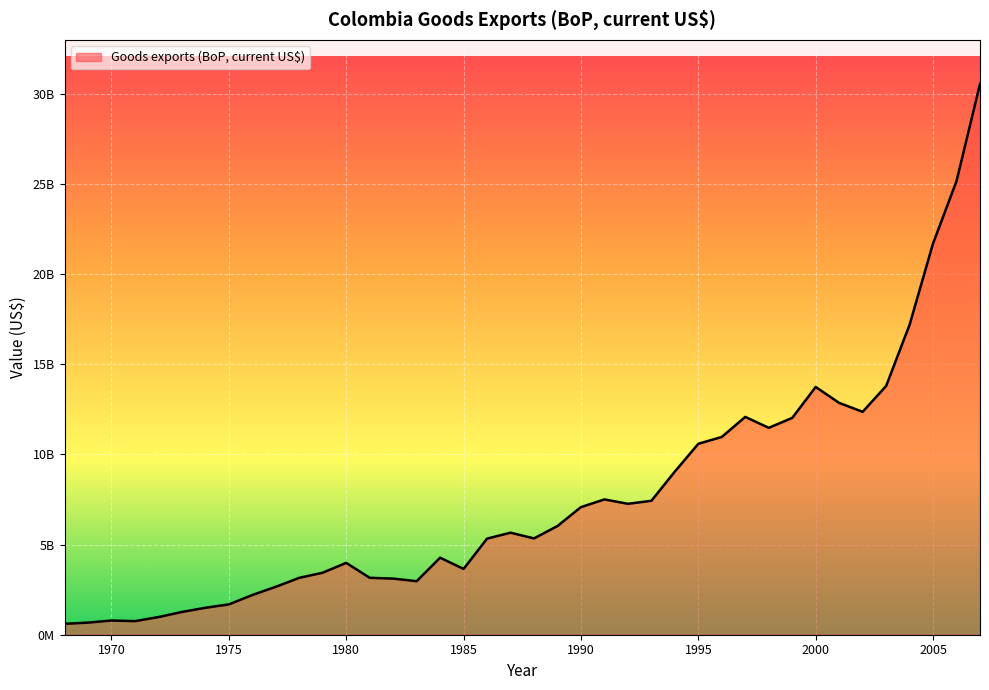

Does the chart display data point markers on the line(s)?

No